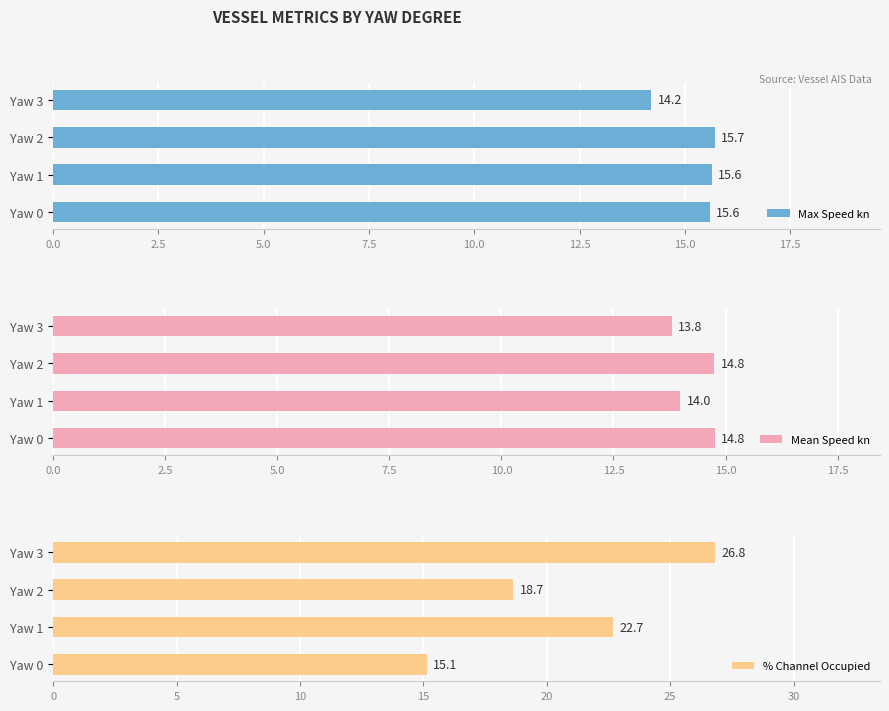

Where is Mean Speed kn nearest to the value 14?

Yaw 1